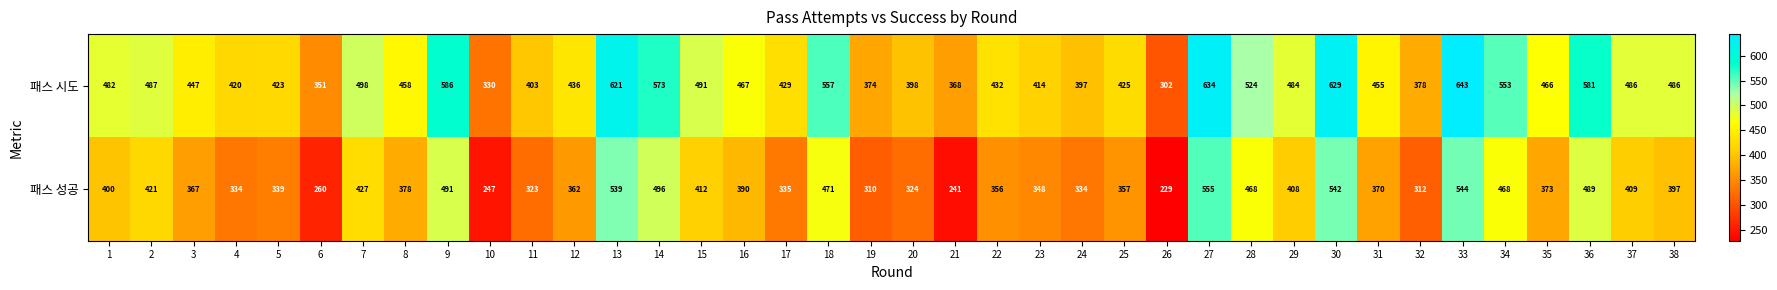

Which series has the widest spread of values?

패스 시도